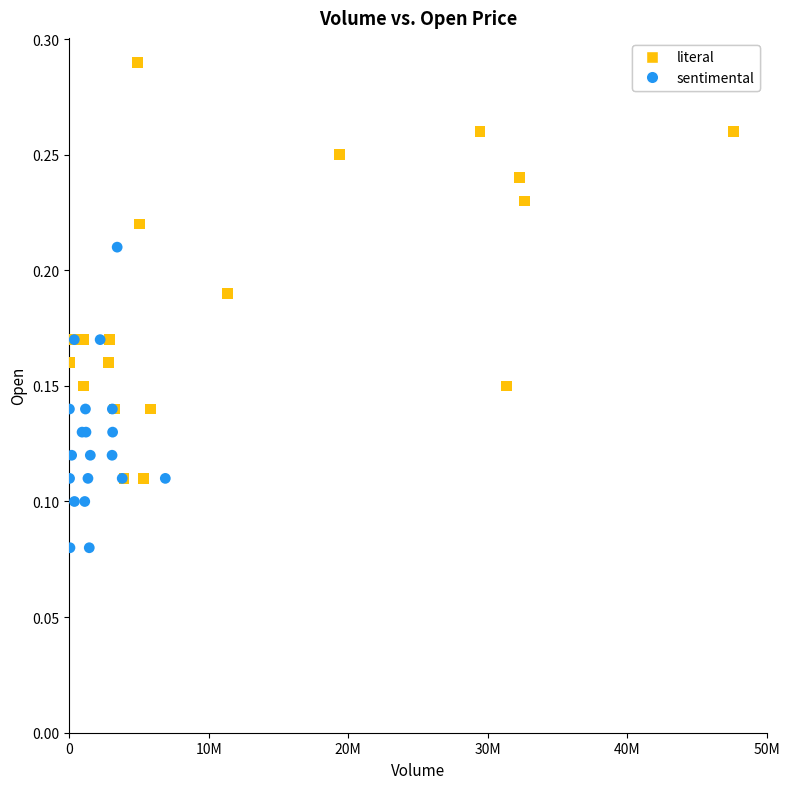

What are all the series names shown in the legend?

literal, sentimental